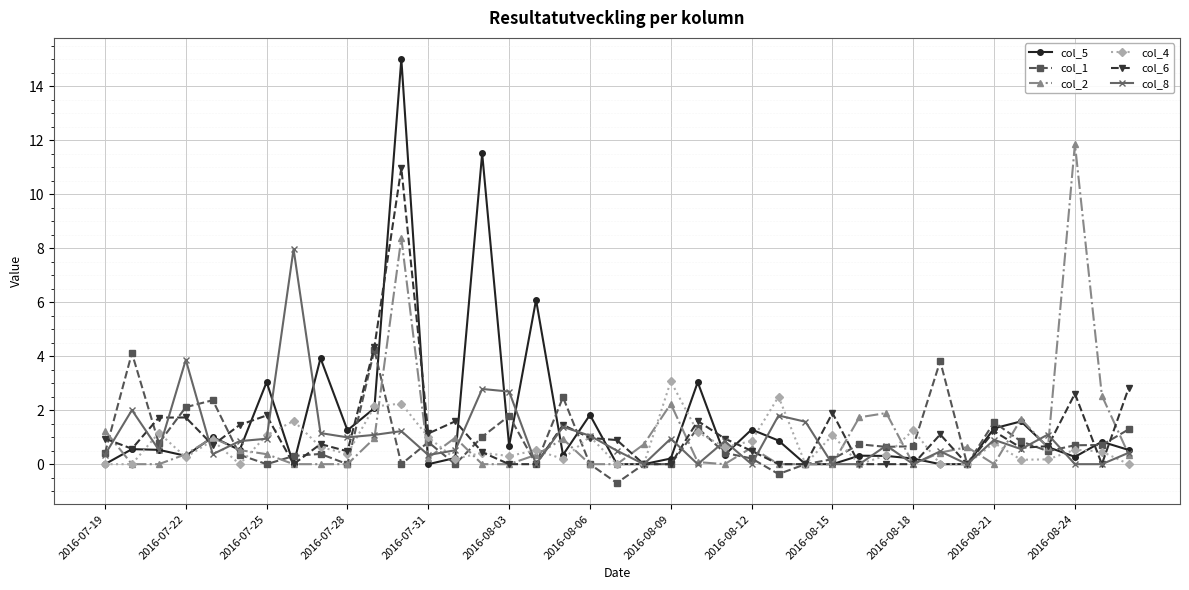

After their last crossing, which series has the higher values: col_4 or col_1?

col_1